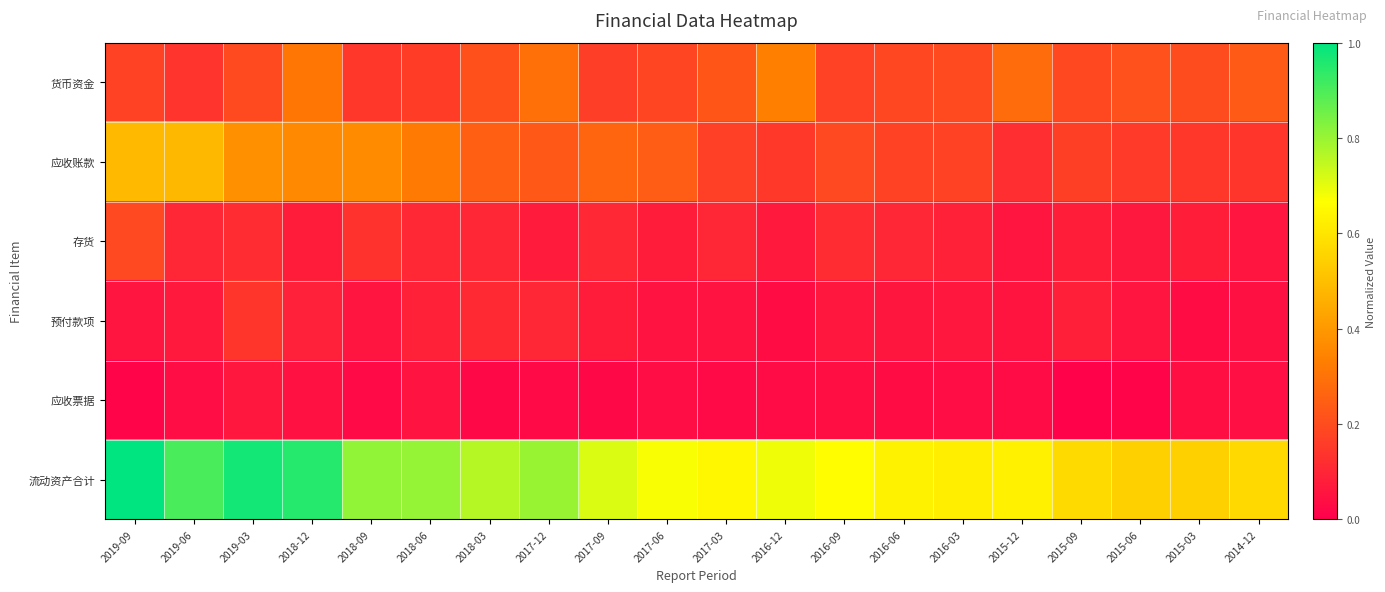

List the series in order of their peak value, lowest first.

应收票据, 预付款项, 存货, 货币资金, 应收账款, 流动资产合计